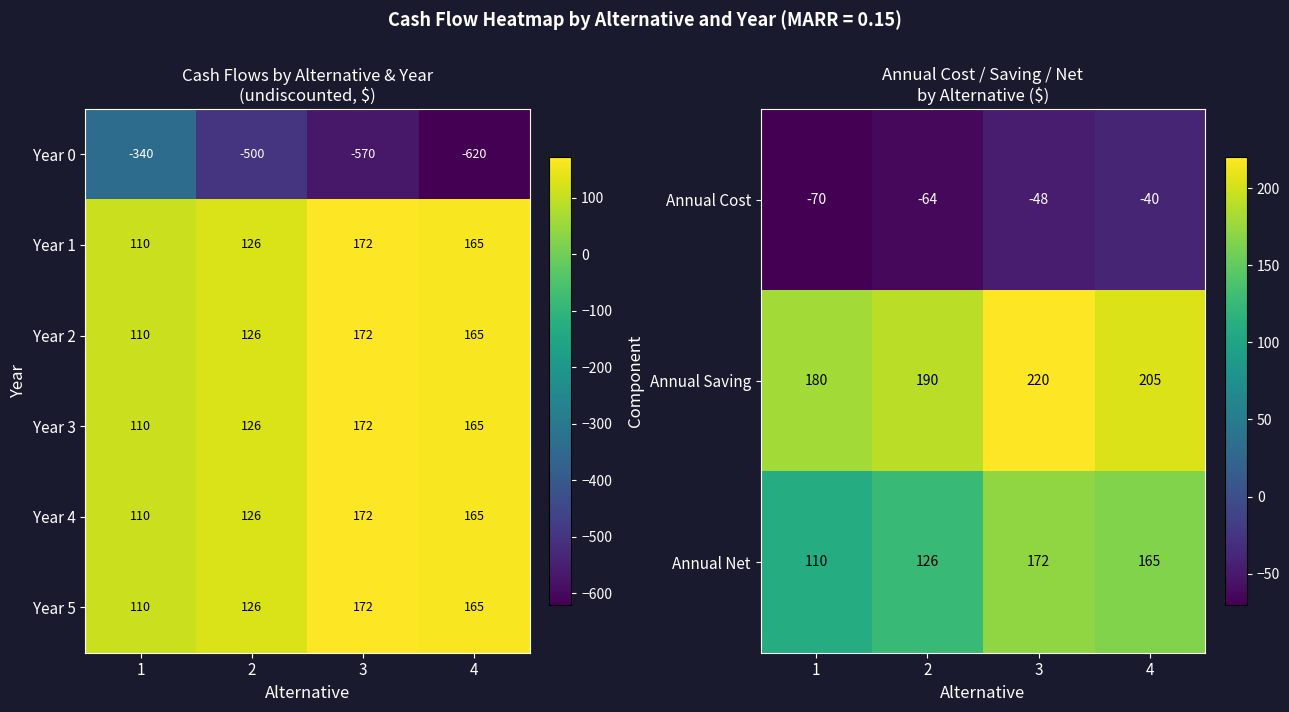

How many distinct data groups are displayed?

6